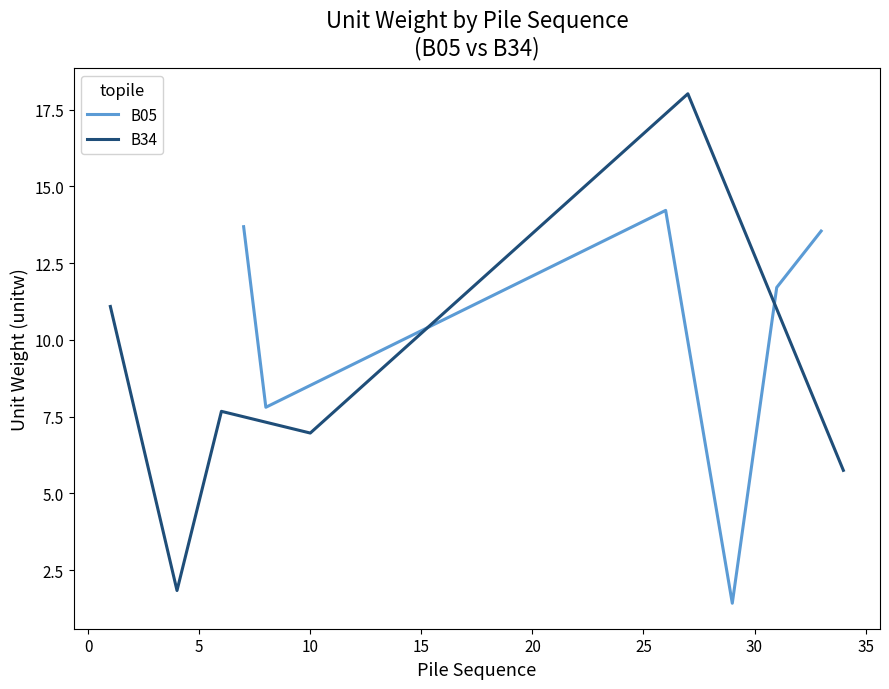

Is it true that B34 equals 11.0 at 5?

False